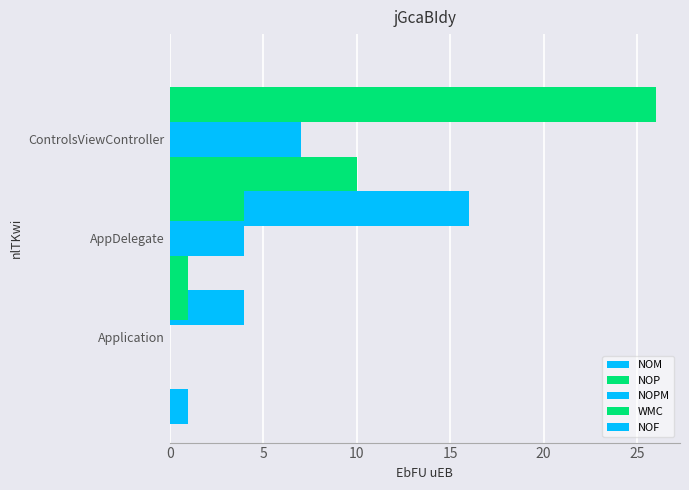

What is the sum of all NOP values?

11.0